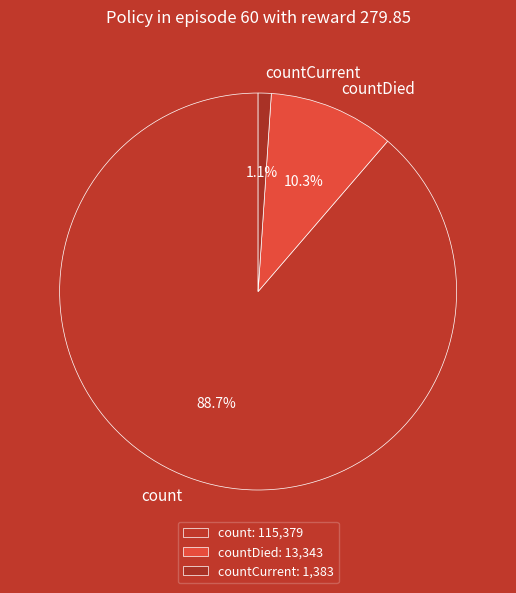

What is the largest slice in the pie chart?

count